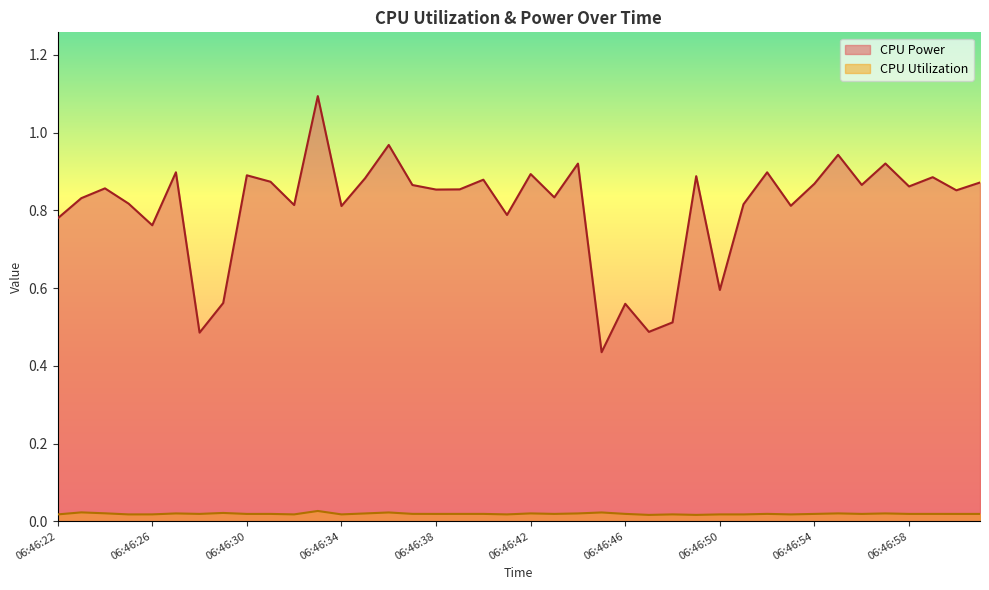

Where is the first local minimum for CPU Power?

06:46:26